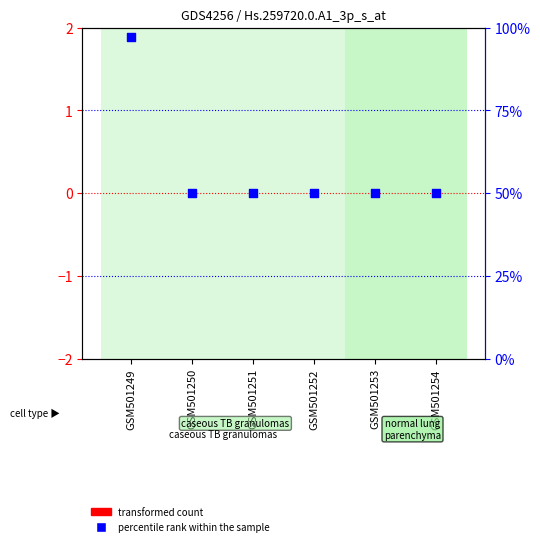

Which series reaches the maximum Y coordinate?

percentile rank within the sample